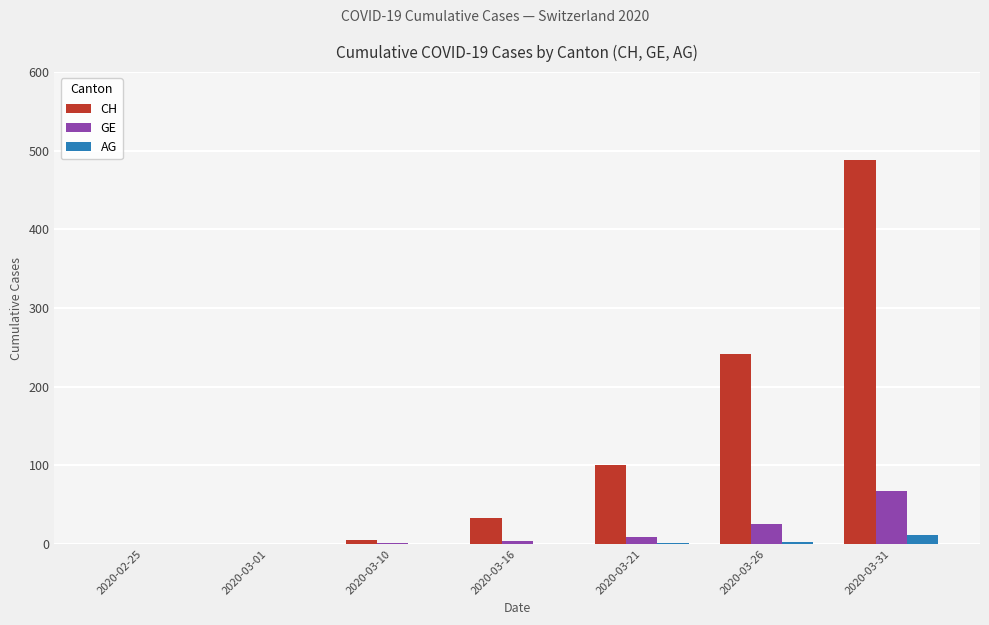

Which series has the largest range (max minus min)?

CH